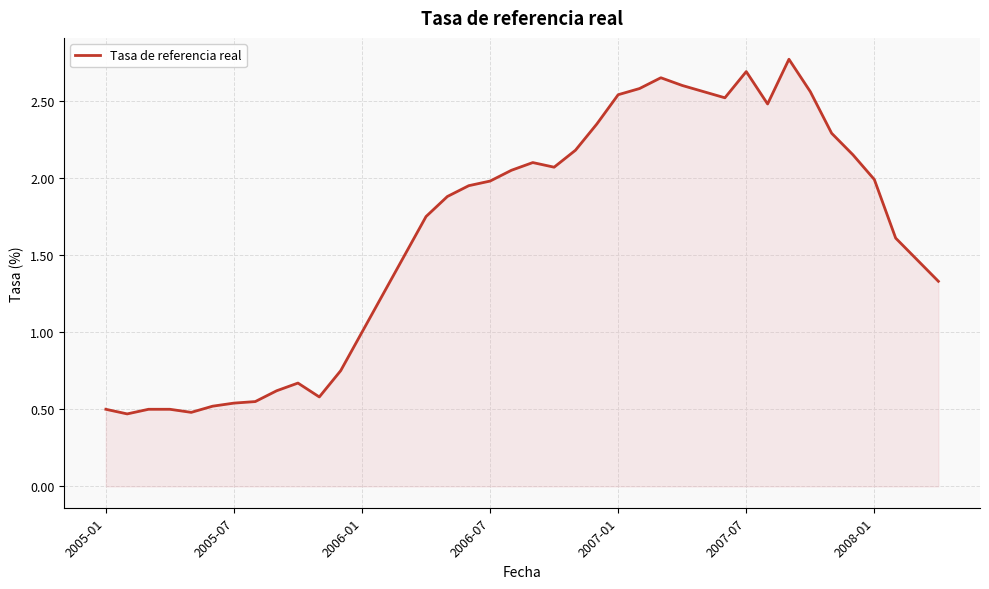

What is the difference between the maximum and minimum values?

2.3